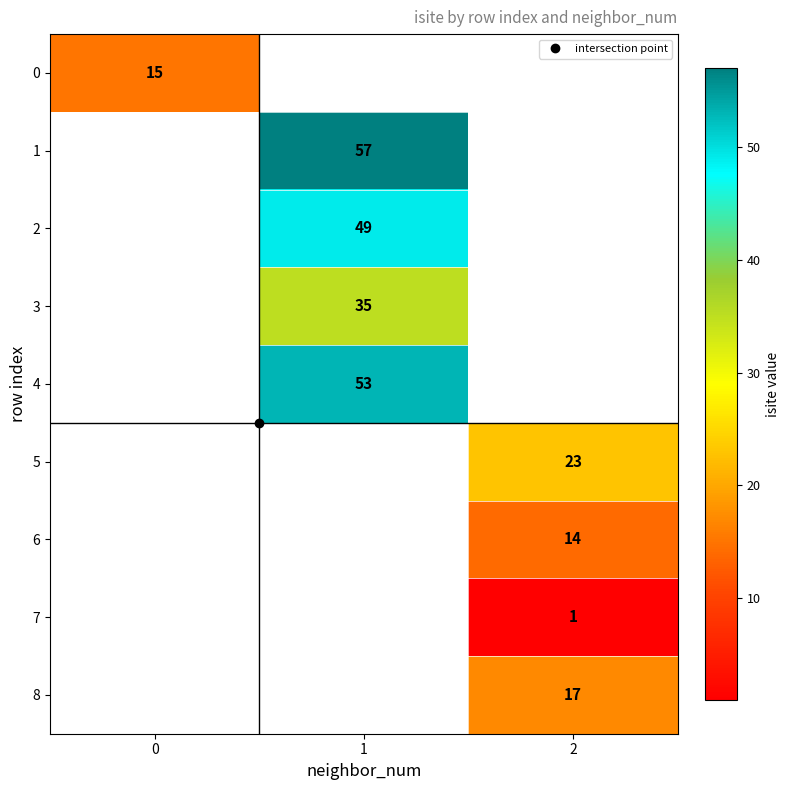

How many values in 1 are above zero?

1